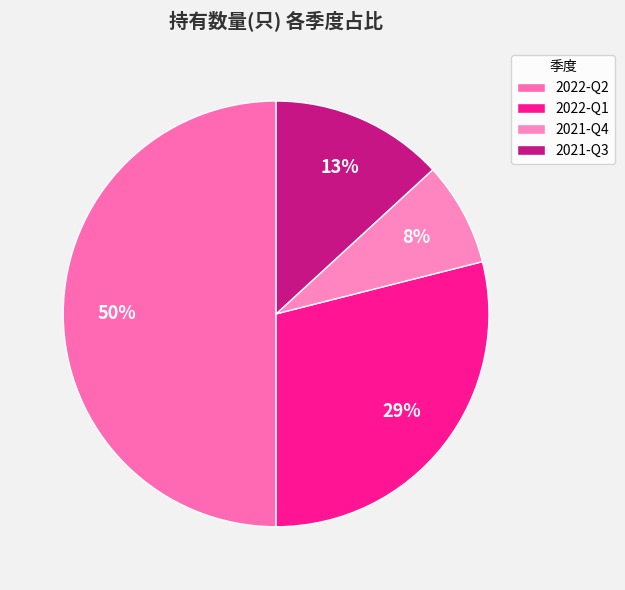

What percentage is the 2022-Q2 slice, to the nearest percent?

50%